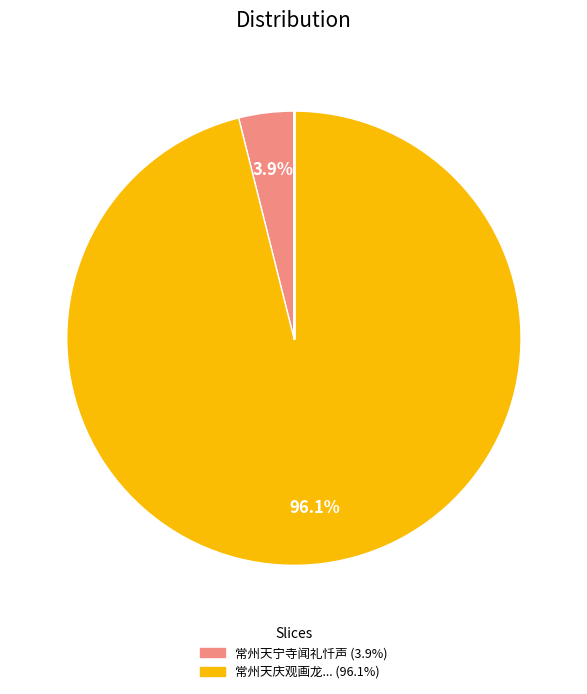

Count the number of slices in the pie.

2